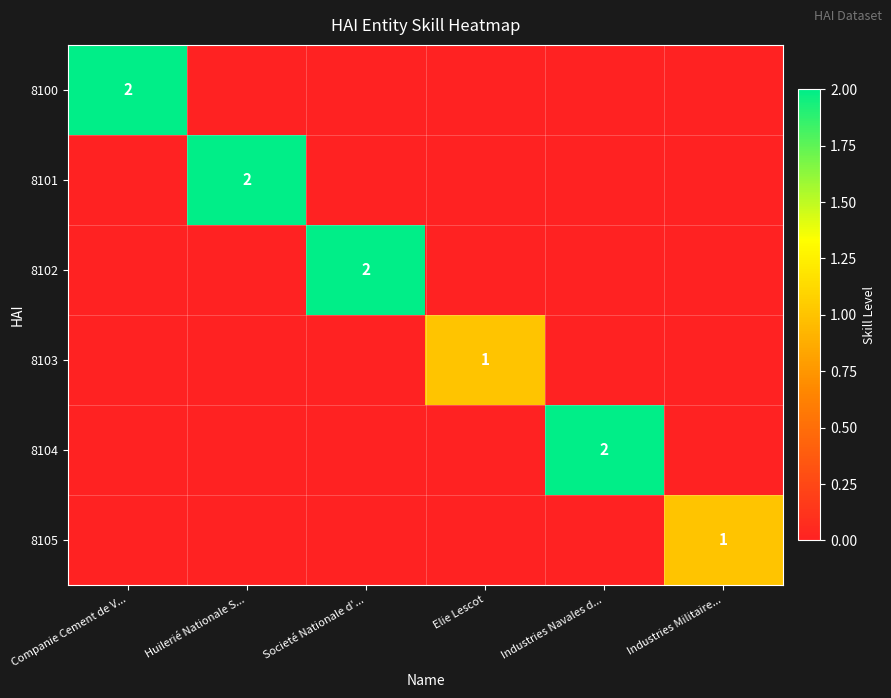

Which category has the highest value across all series?

Companie Cement de V...